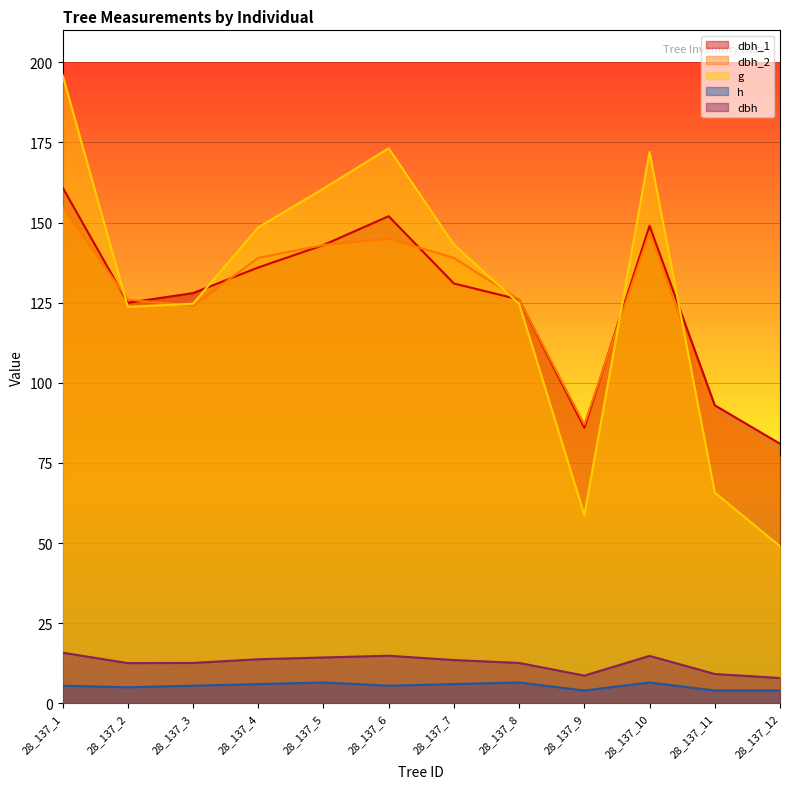

True or false: dbh_2 and dbh_1 intersect in this chart.

True